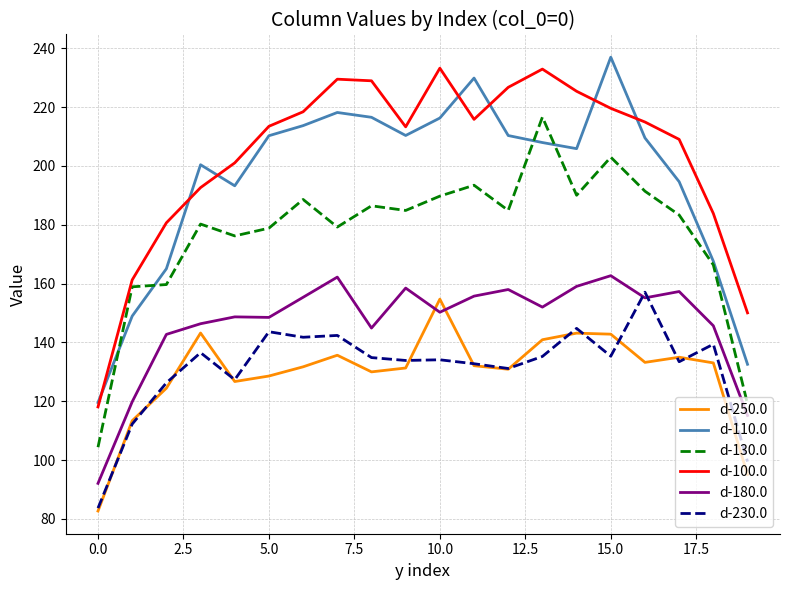

Which series has the largest total across all categories?

d-100.0